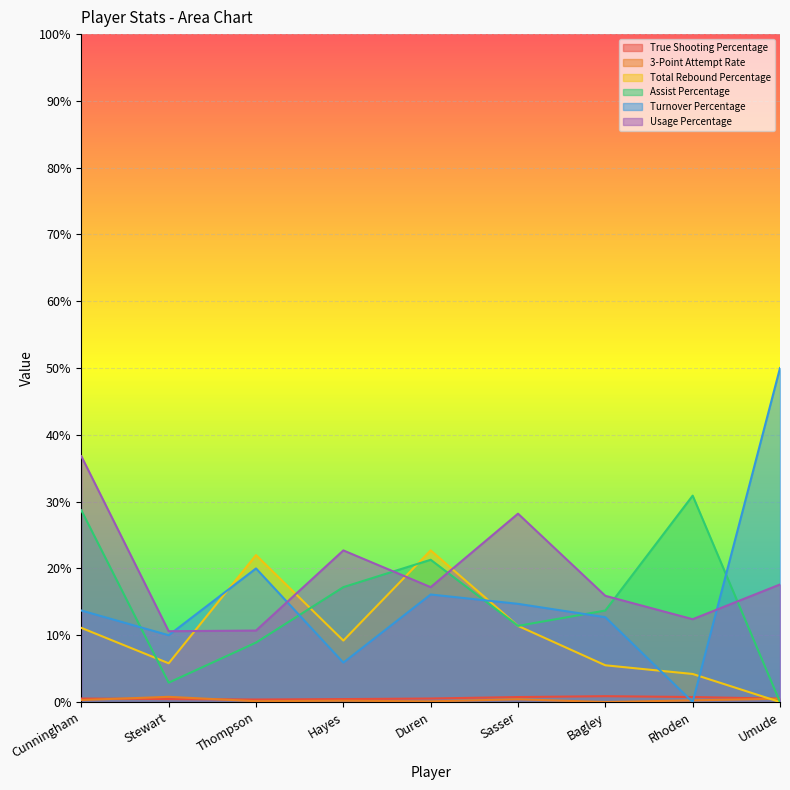

What is the label of the 5th point from the right?

Duren